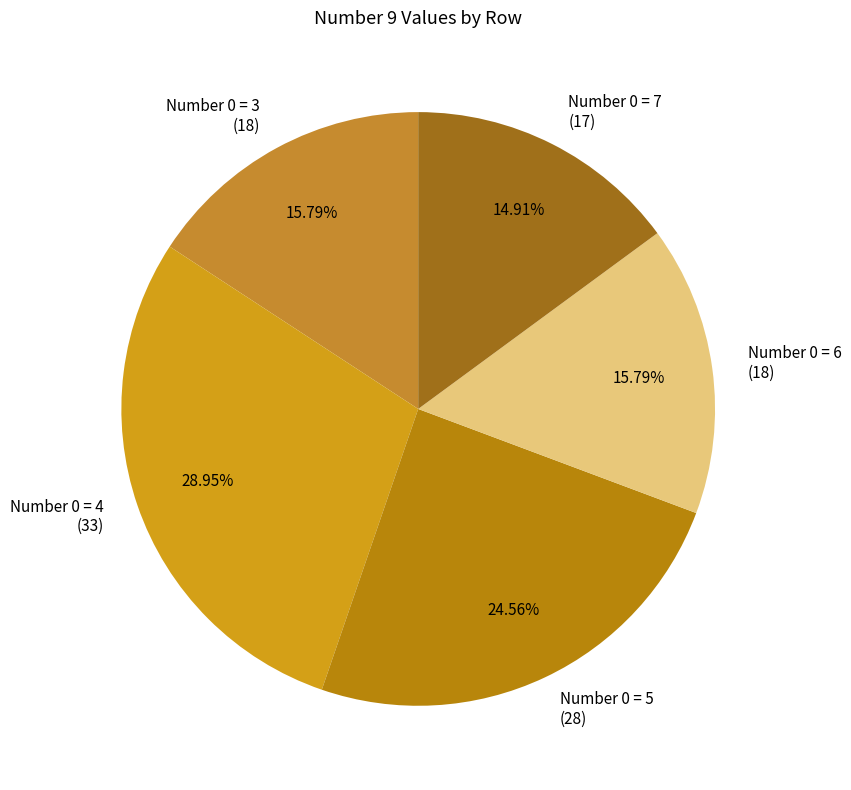

How many segments does this pie chart have?

5